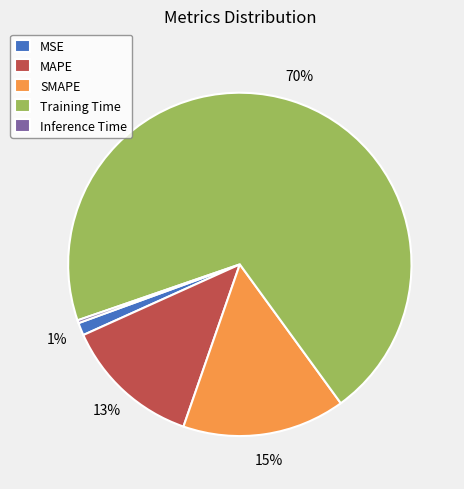

Is there any slice that represents more than half of the pie?

Yes